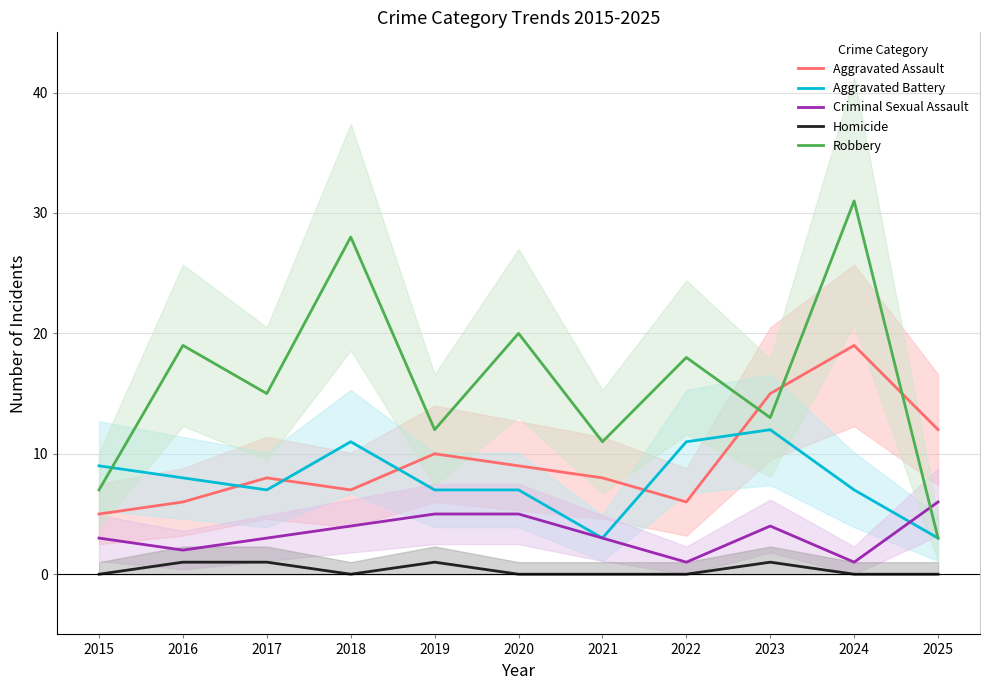

The value of Robbery at 2021 is 18. True or false?

False